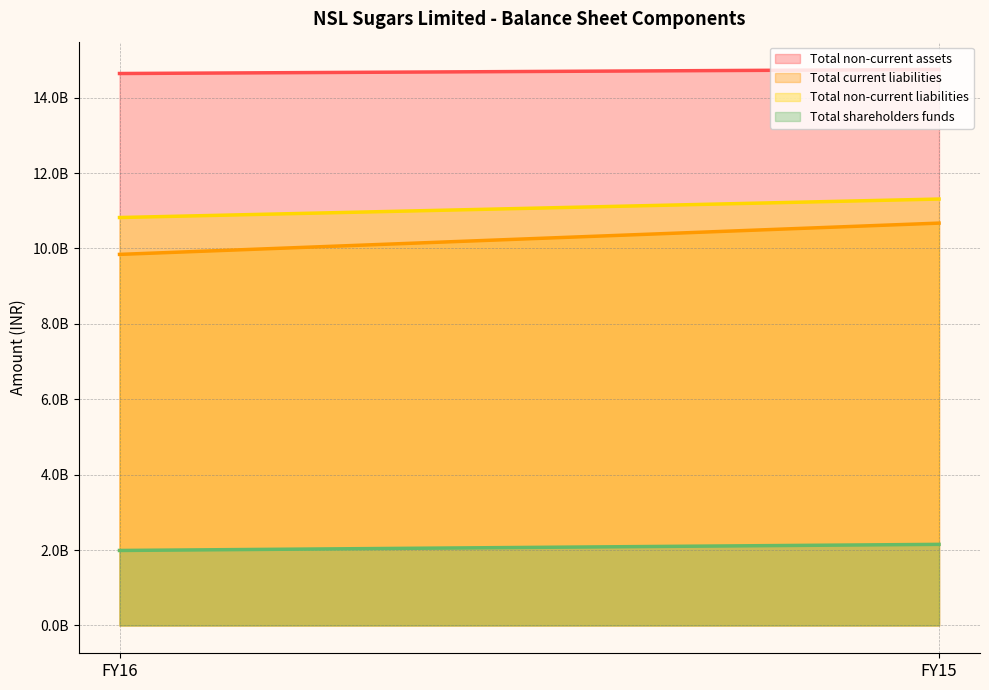

Between FY15 and FY16, which is larger?

FY15